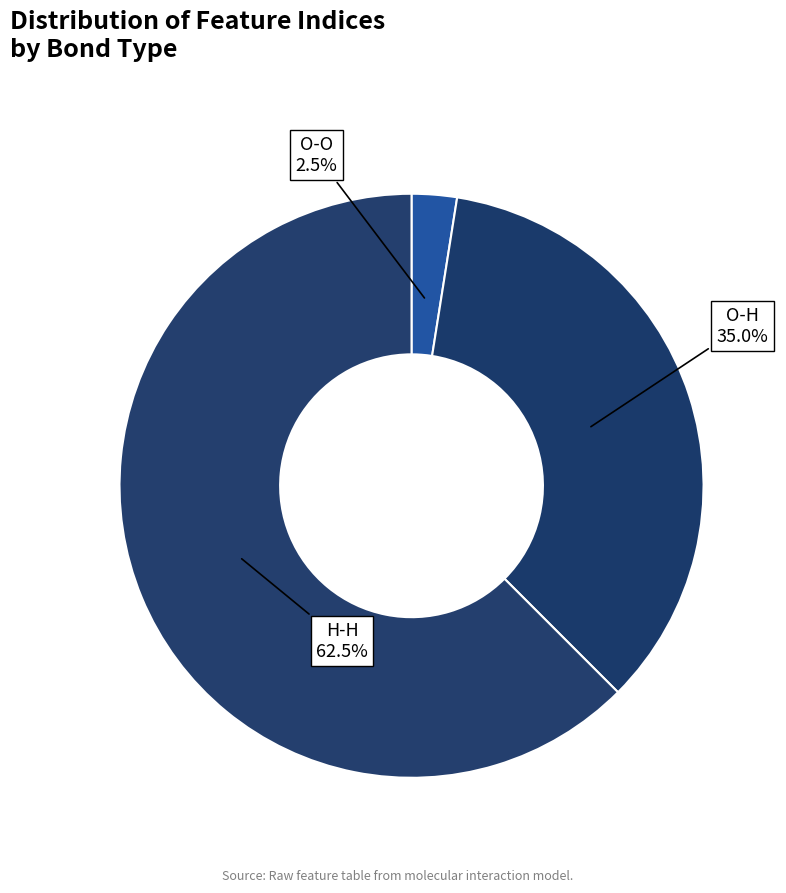

Which slice is the largest?

H-H